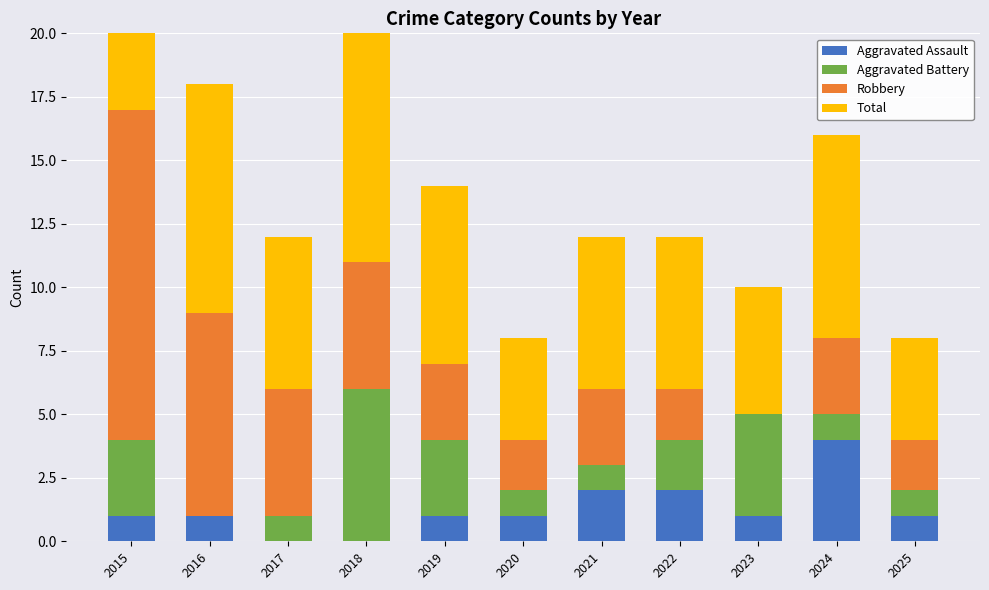

At which label does Total first exceed 6?

2015